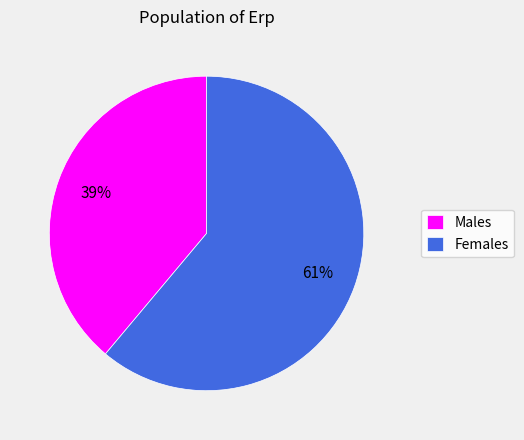

To the nearest percent, what is the difference between the Males and Females slice percentages?

22%